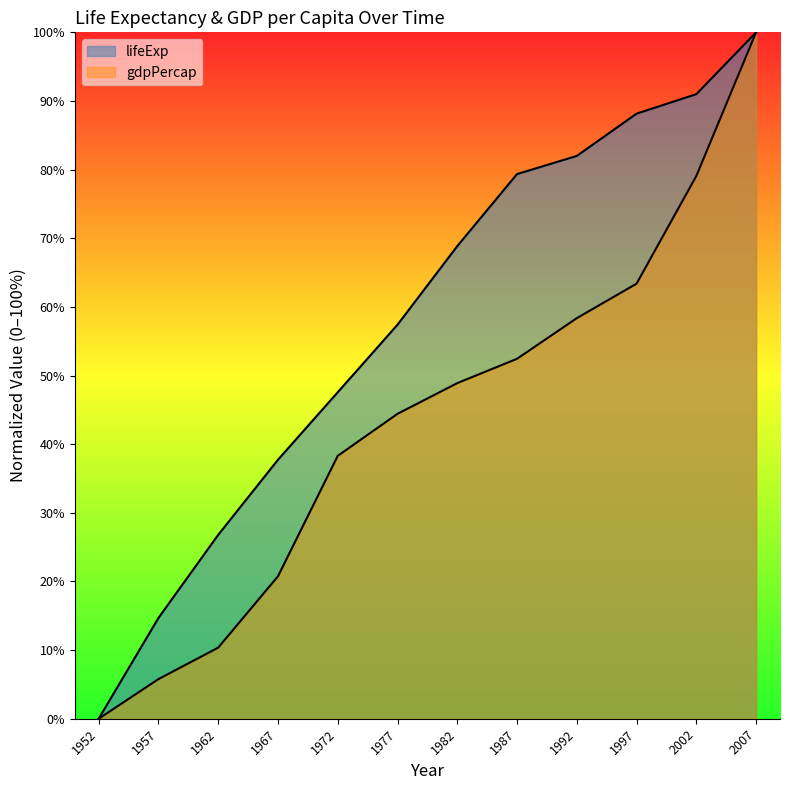

The value of gdpPercap at 1972 is 38.3. True or false?

True